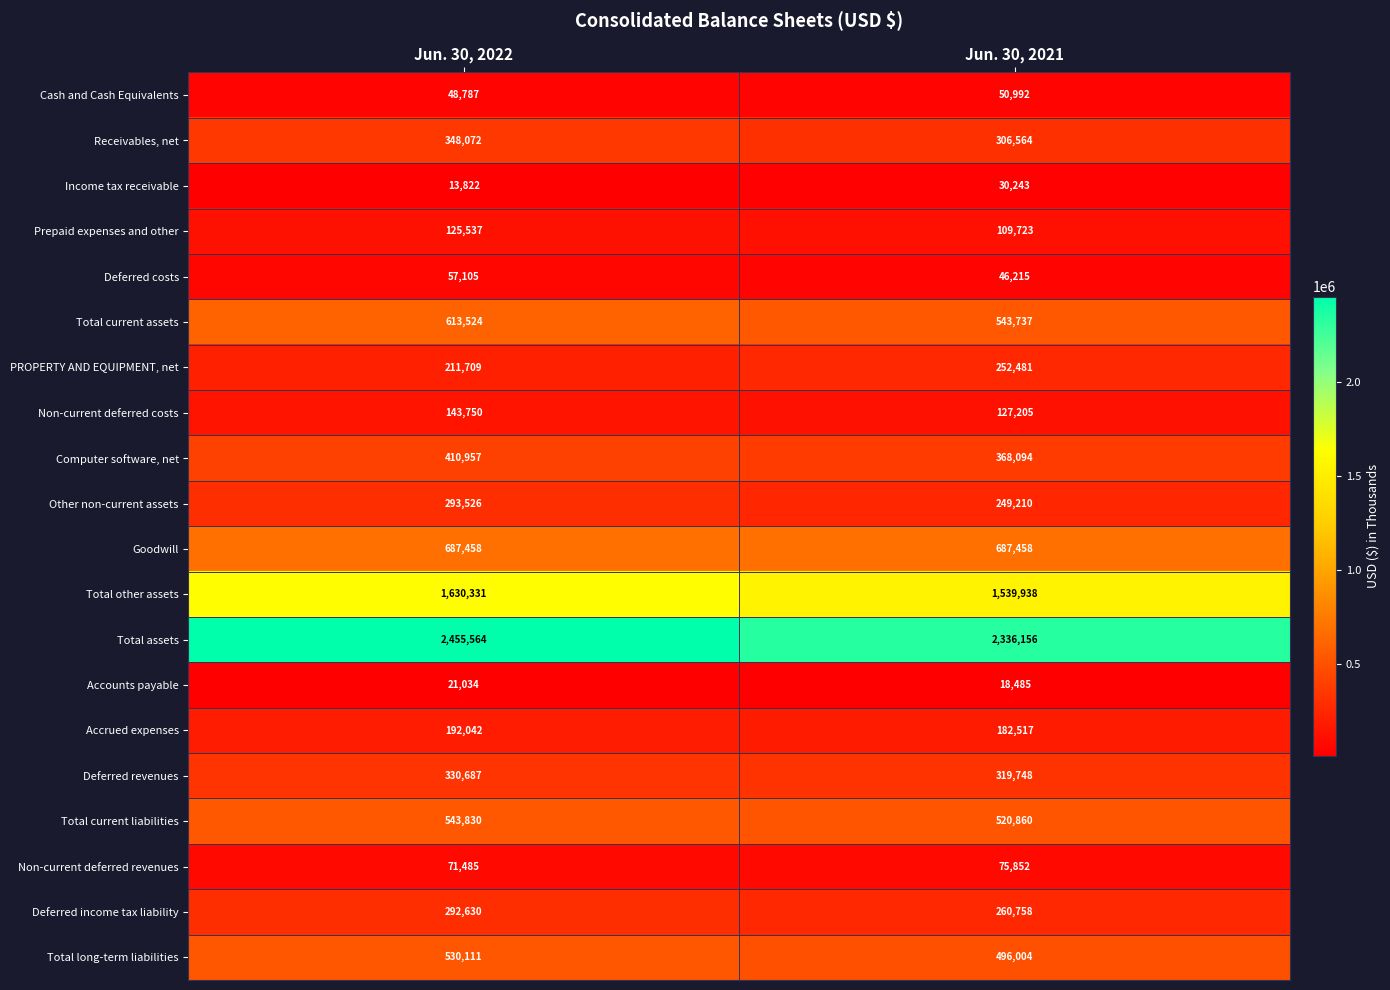

Which series has the largest total across all categories?

Total assets